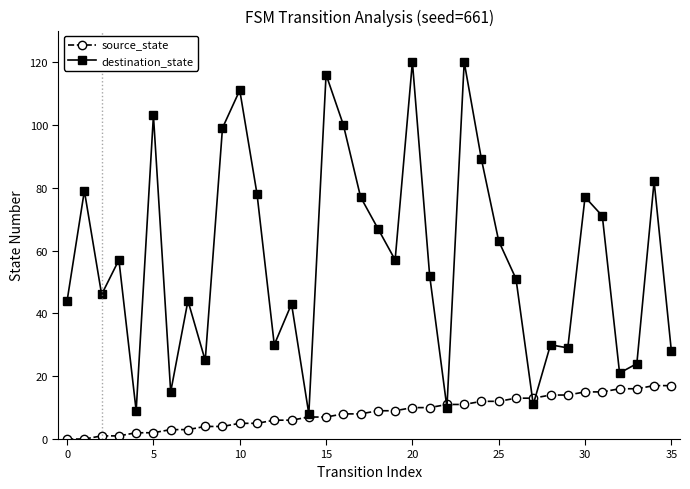

What is the maximum value shown in the chart?

120